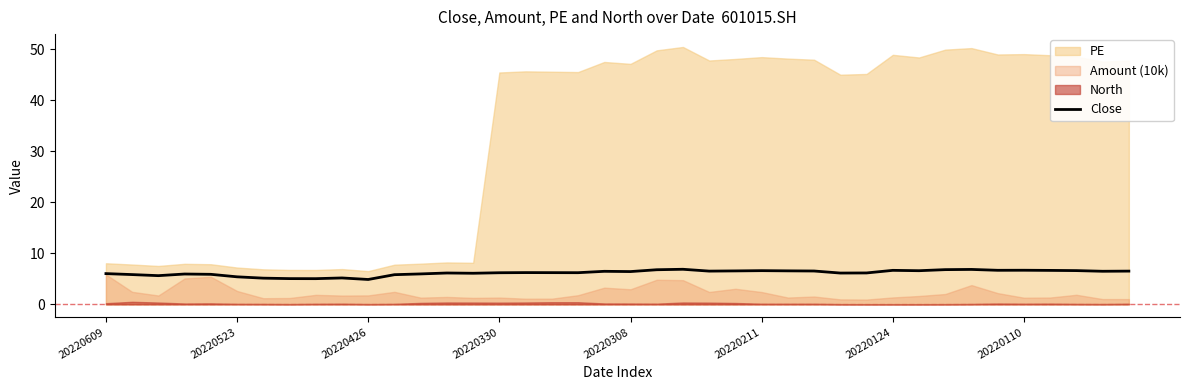

Is it true that Close equals 6.7 at 20220124?

True